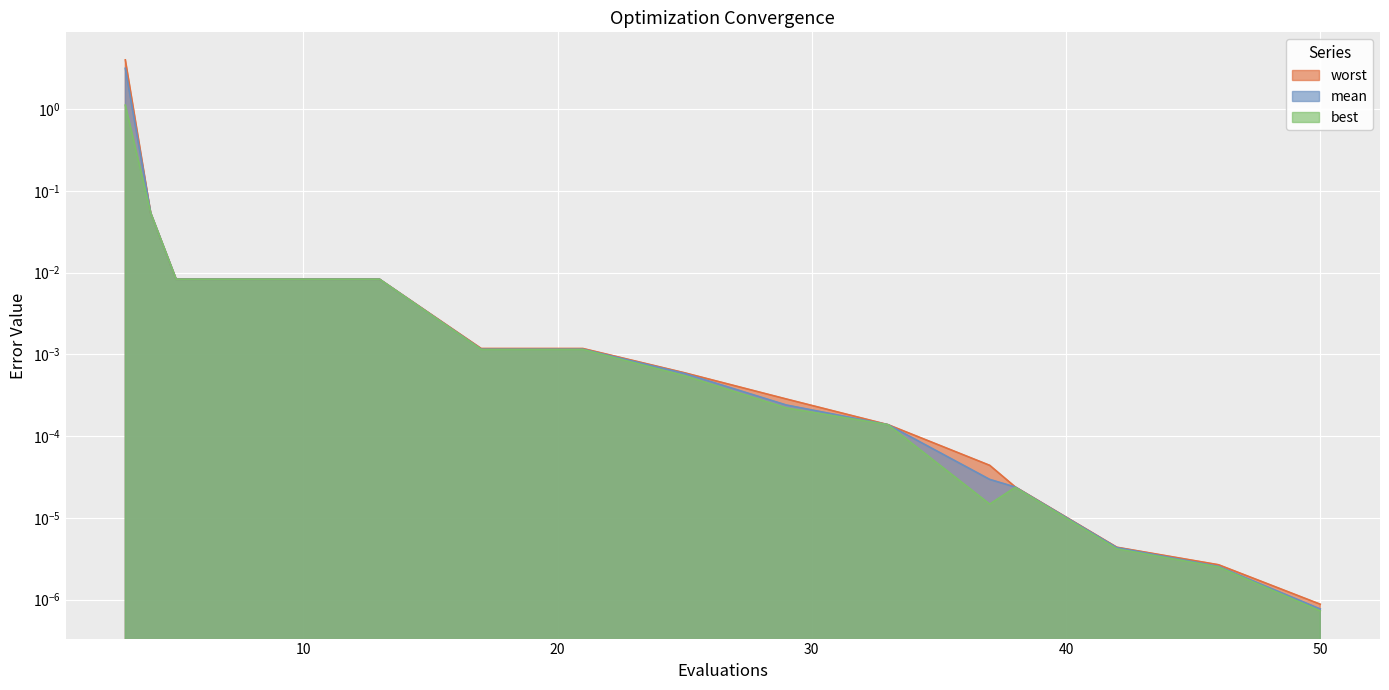

Reading left to right, list all the values displayed in this chart.

mean: 3.2	0.1	0.0	0.0	0.0	0.0	0.0	0.0	0.0	0.0	0.0	0.0	0.0	0.0	0.0
best: 1.1	0.1	0.0	0.0	0.0	0.0	0.0	0.0	0.0	0.0	0.0	0.0	0.0	0.0	0.0
worst: 4.0	0.1	0.0	0.0	0.0	0.0	0.0	0.0	0.0	0.0	0.0	0.0	0.0	0.0	0.0